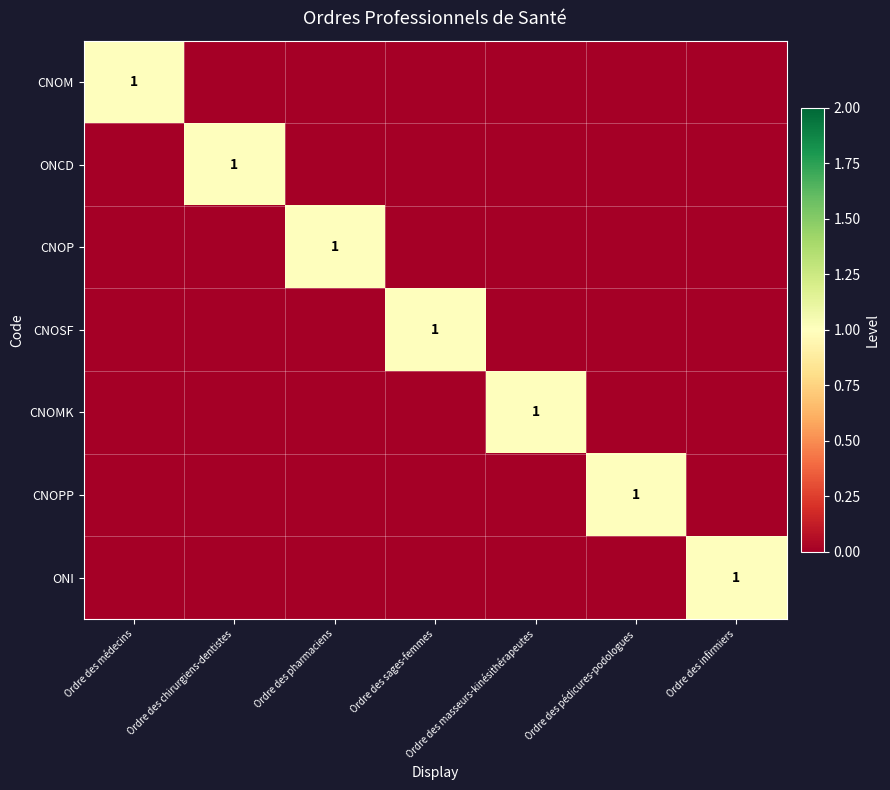

The CNOSF series shows 1 at Ordre des sages-femmes. True or false?

True